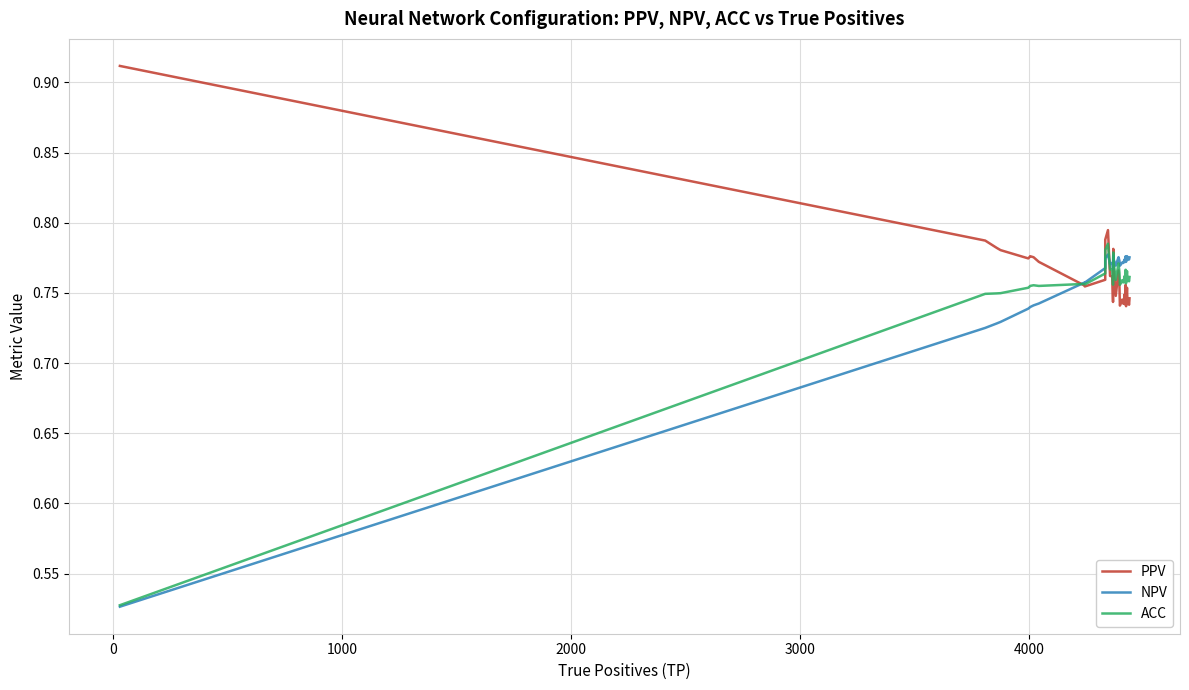

Count the number of data series in this chart.

3